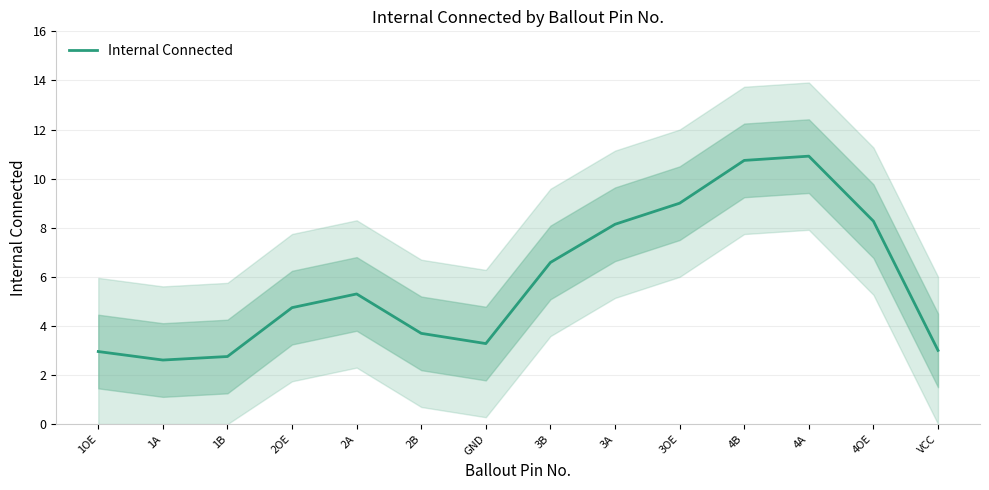

At which category does the data reach its first local peak?

2A